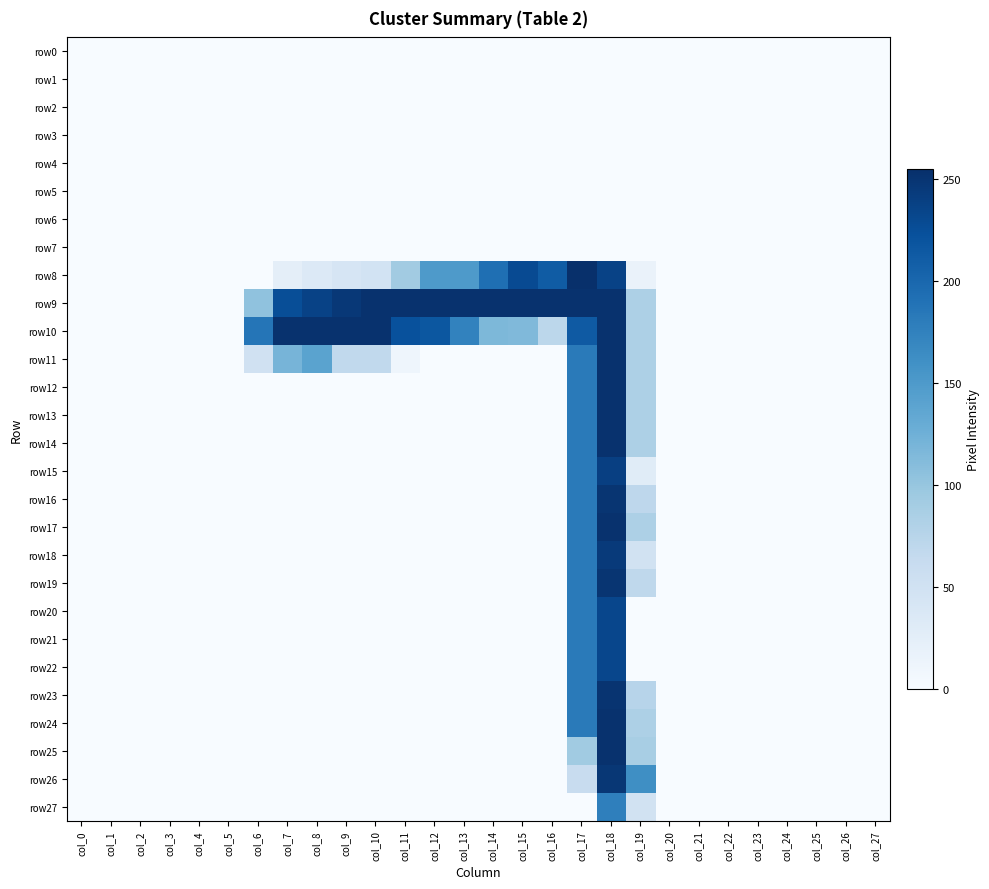

Which has a higher value, col_16 or col_11?

col_16